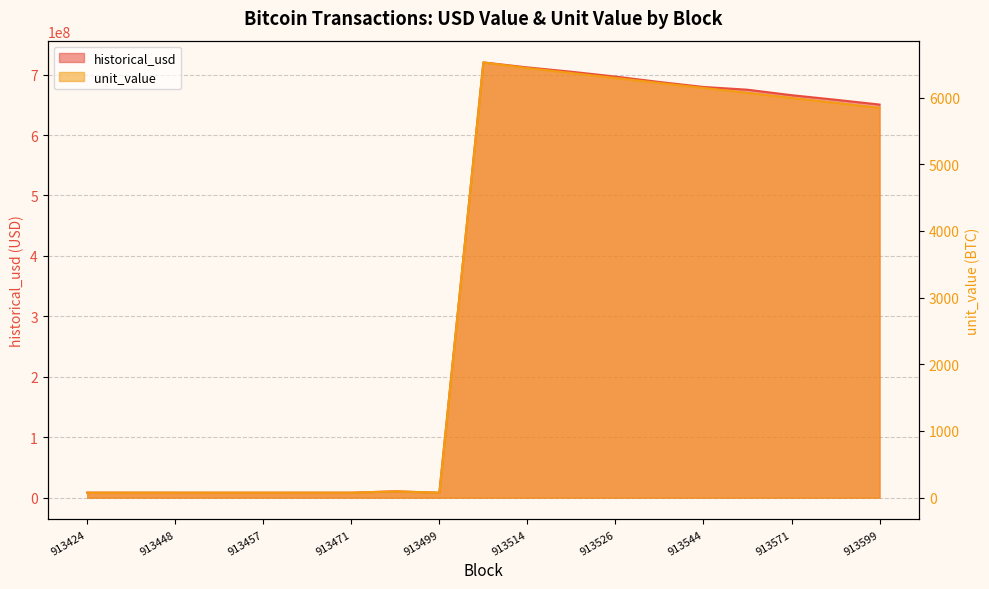

What is the total value across all series at 913599?

650425438.0